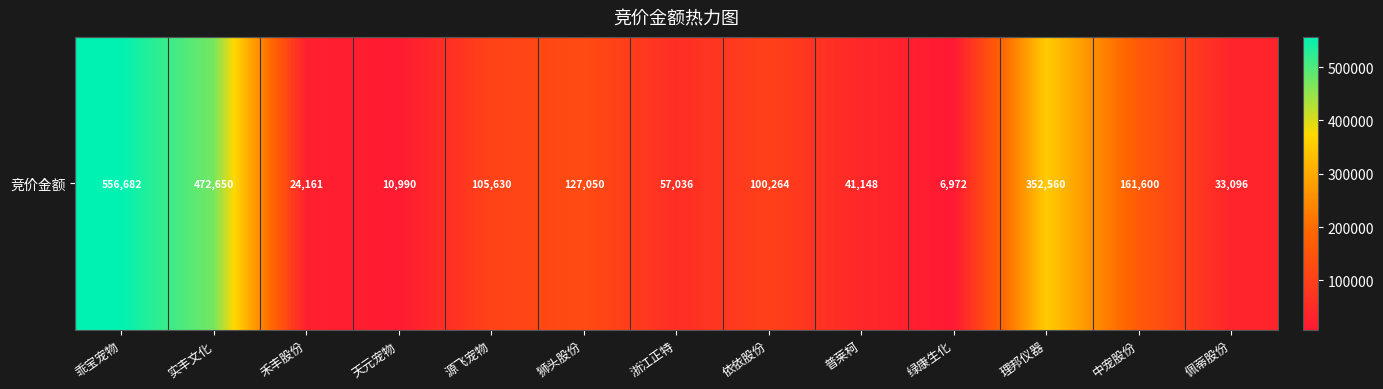

Reading left to right, extract all data points from this chart.

556682	472650	24161	10990	105630	127050	57036	100264	41148	6972	352560	161600	33096